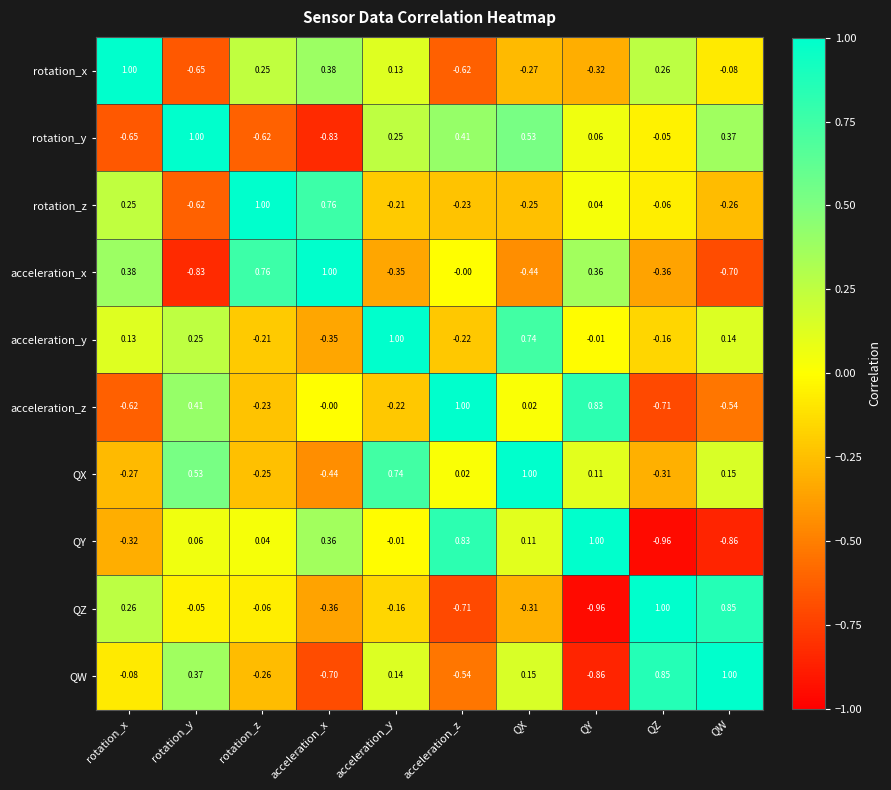

Between rotation_x and acceleration_x, which series saw the biggest shift?

QY